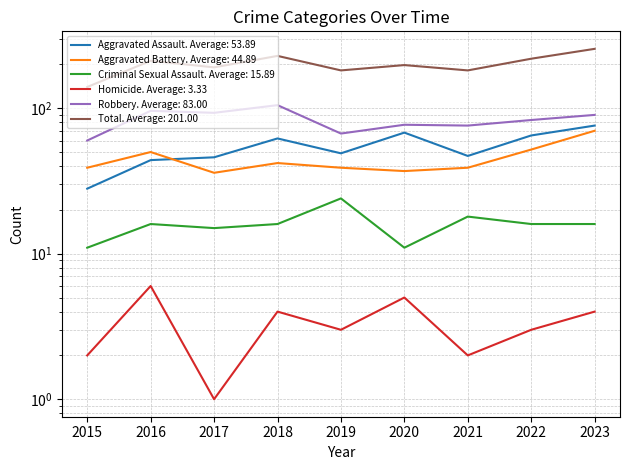

What is the sum of the Homicide values at 2021 and 2017?

3